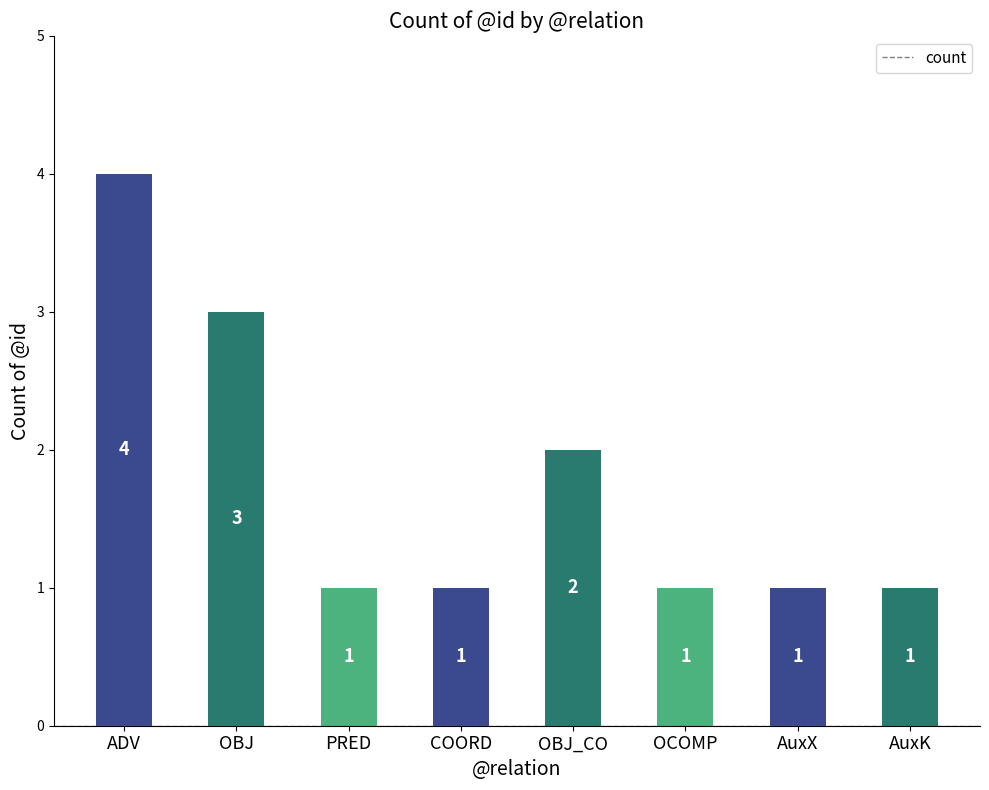

Is it true that the value at OCOMP is 1?

True